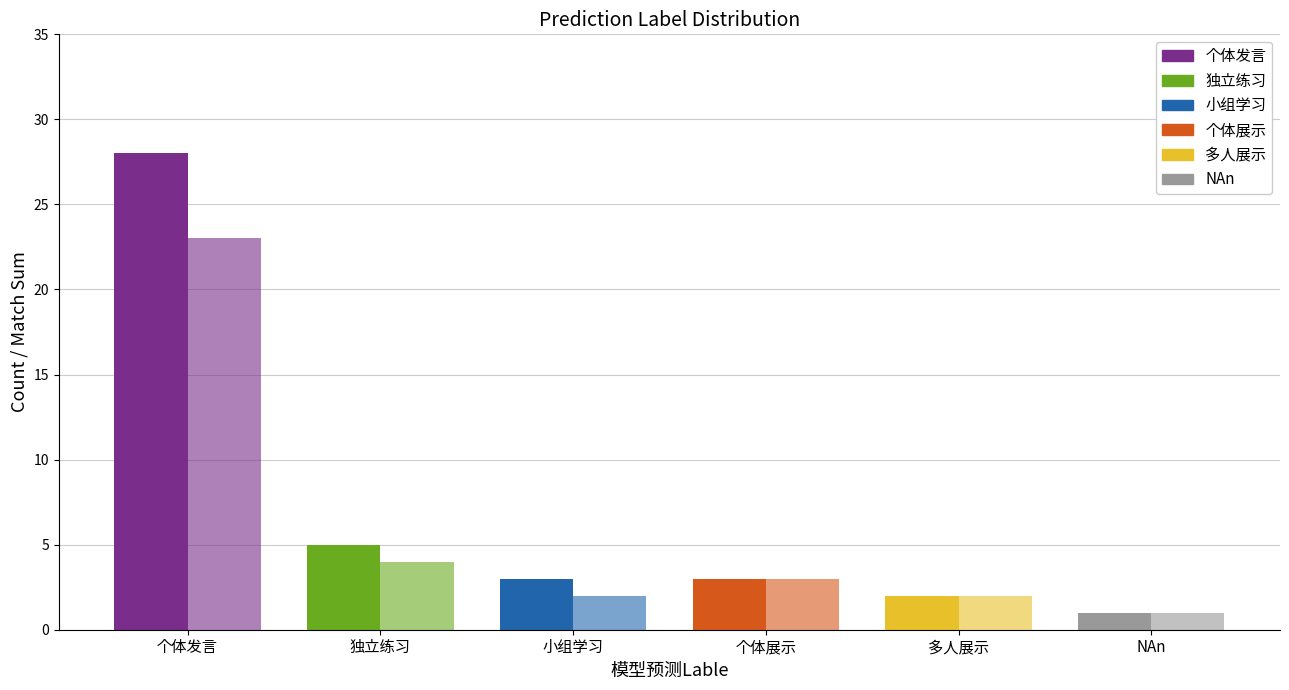

How many data points does each series have?

6